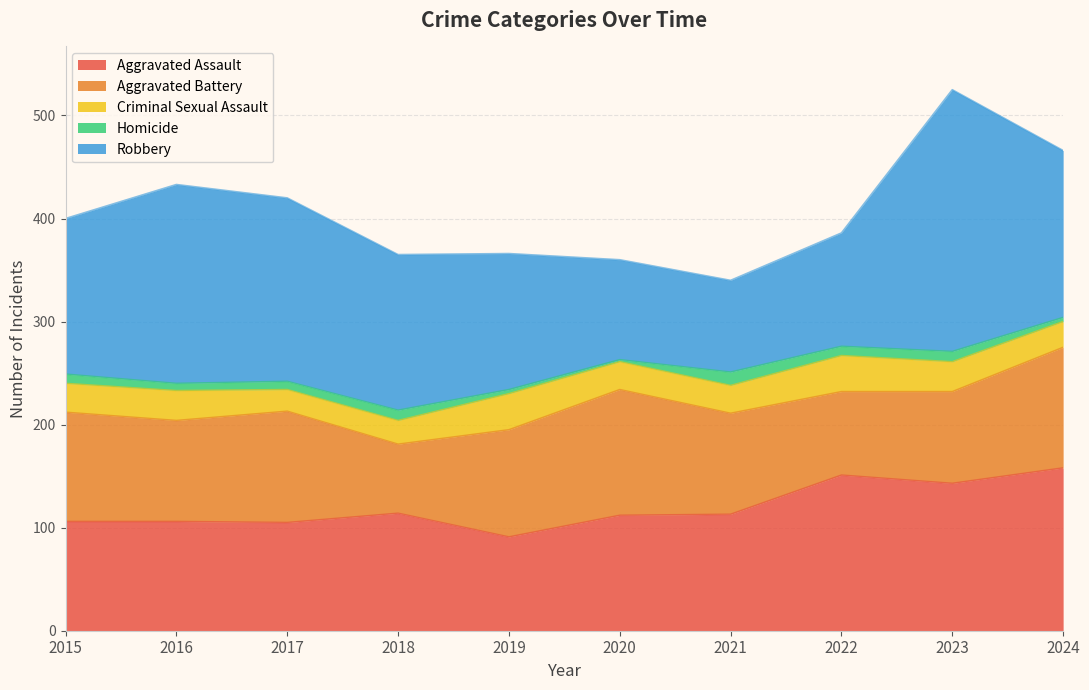

How many lines are shown in the chart?

5